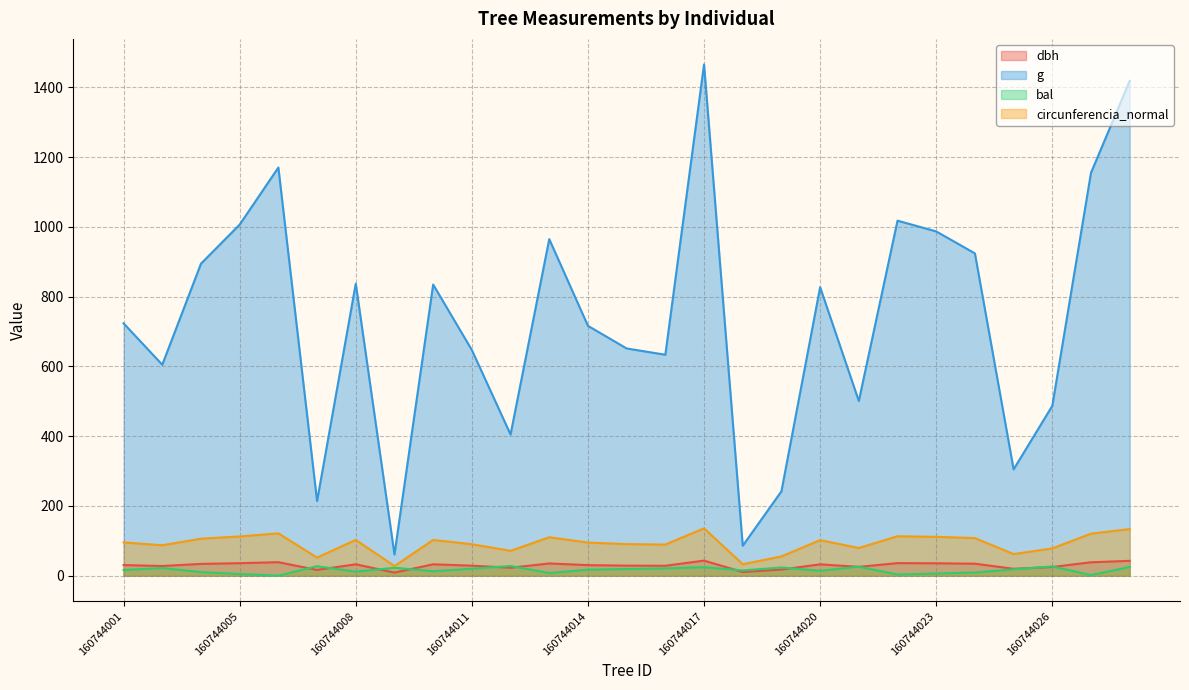

What is the approximate value of dbh at 160744024?

34.3